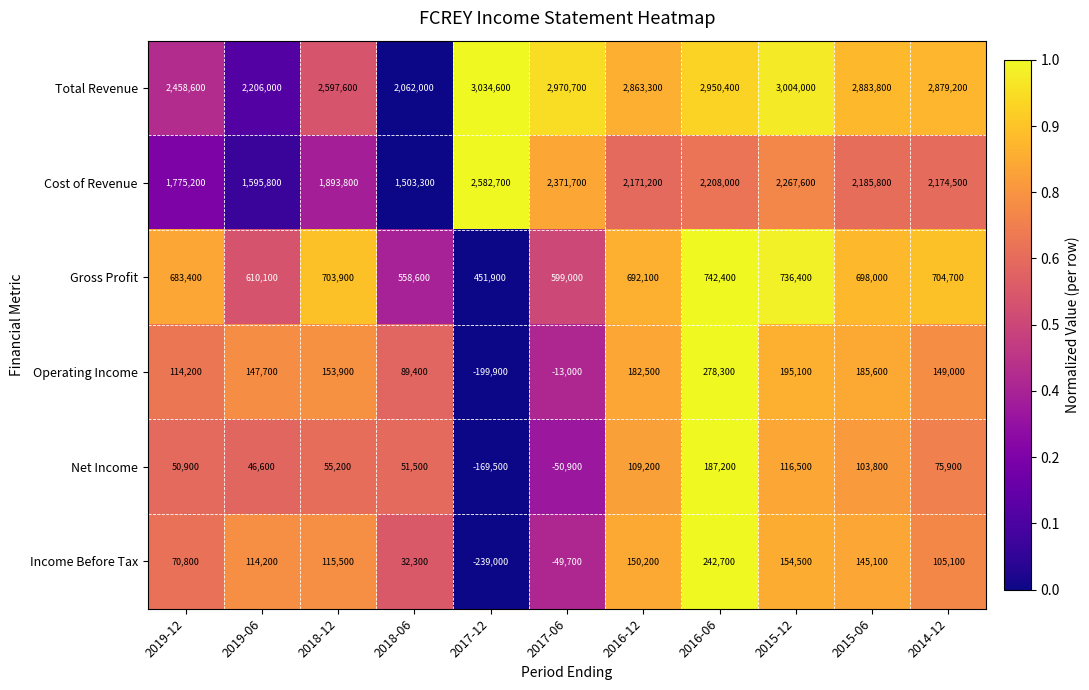

What is the difference between the second highest and minimum values in the Income Before Tax series?

393500